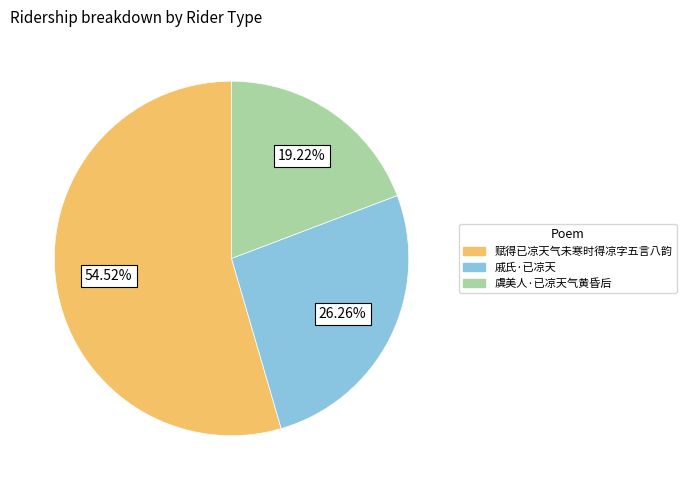

How many slices are in this pie chart?

3